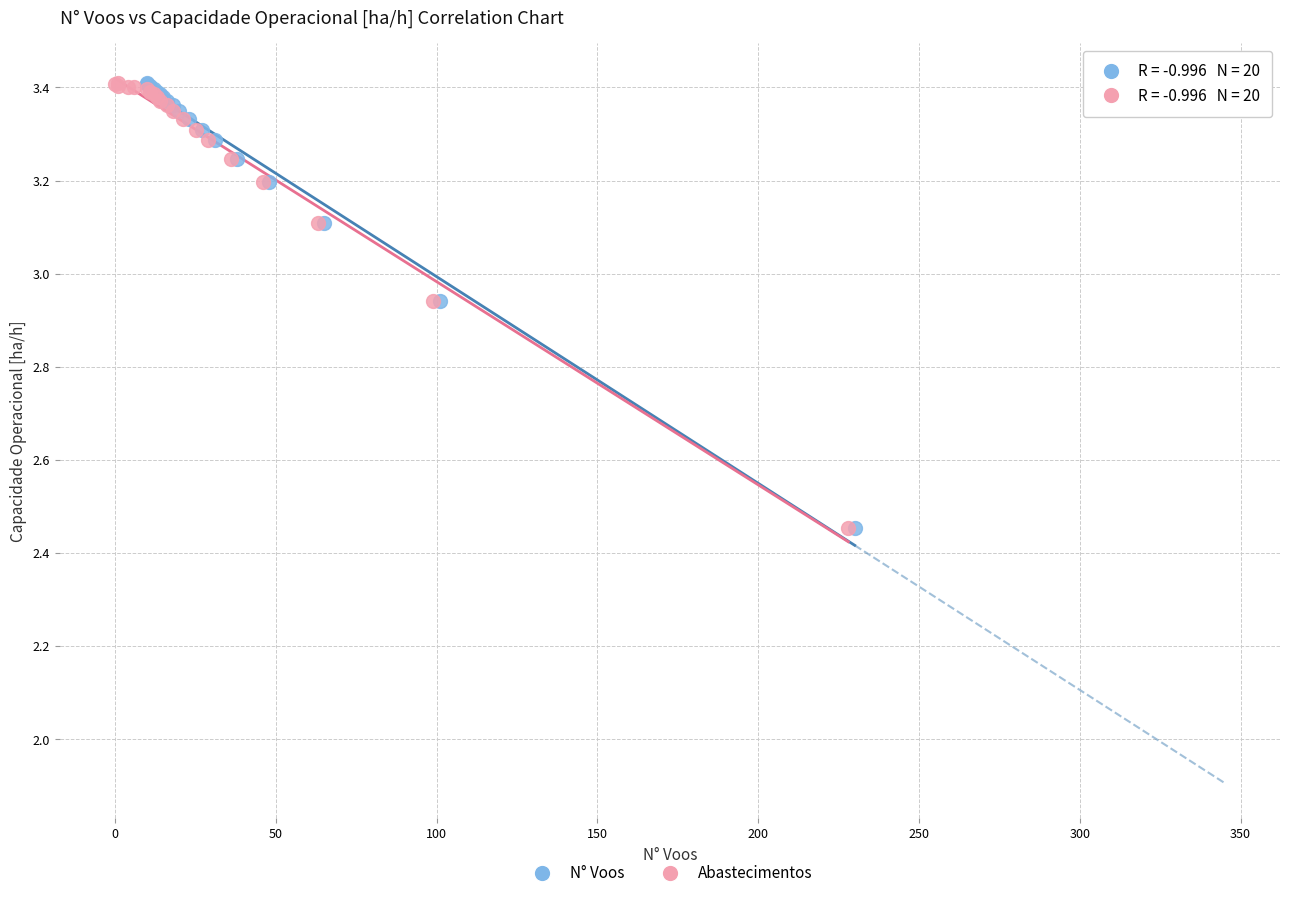

What are all the series names shown in the legend?

N° Voos, Abastecimentos